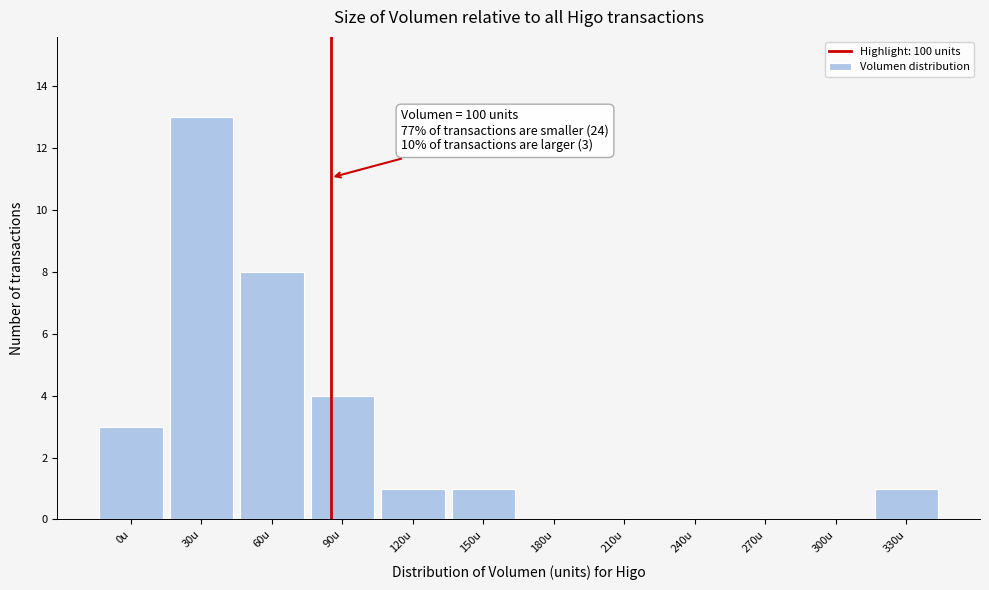

Reading left to right, transcribe all the data shown in this chart.

0u=3	30u=13	60u=8	90u=4	120u=1	150u=1	180u=0	210u=0	240u=0	270u=0	300u=0	330u=1